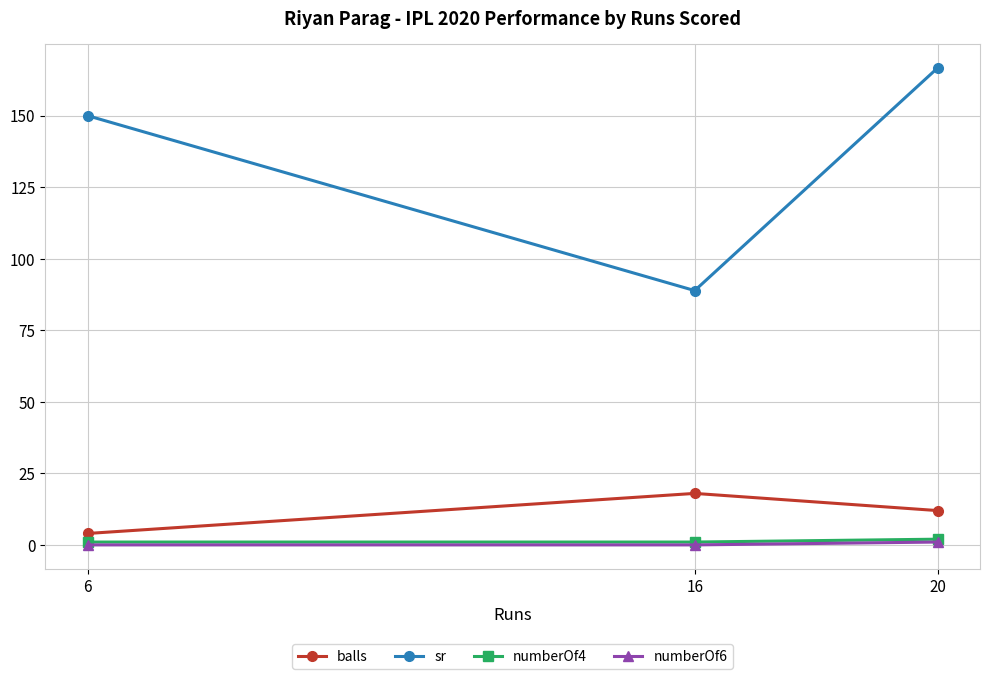

What is the difference between the sr values at 20 and 6?

16.7